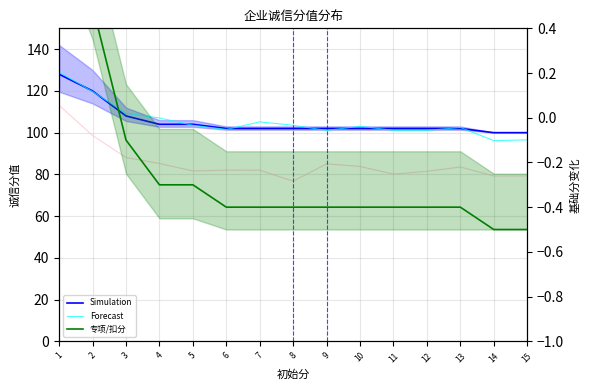

Reading left to right, extract all data points from this chart.

诚信分值: 128.0	120.0	108.0	104.0	104.0	102.0	102.0	102.0	102.0	102.0	102.0	102.0	102.0	100.0	100.0
专项加分: 129.0	119.7	109.3	107.0	103.5	101.5	105.2	103.5	101.1	103.1	101.1	101.1	102.5	96.2	96.6
扣分: 113.1	98.6	88.1	85.2	81.6	82.0	82.0	76.7	85.1	83.8	80.1	81.5	83.5	79.2	79.3
基础分: 0.9	0.5	-0.1	-0.3	-0.3	-0.4	-0.4	-0.4	-0.4	-0.4	-0.4	-0.4	-0.4	-0.5	-0.5